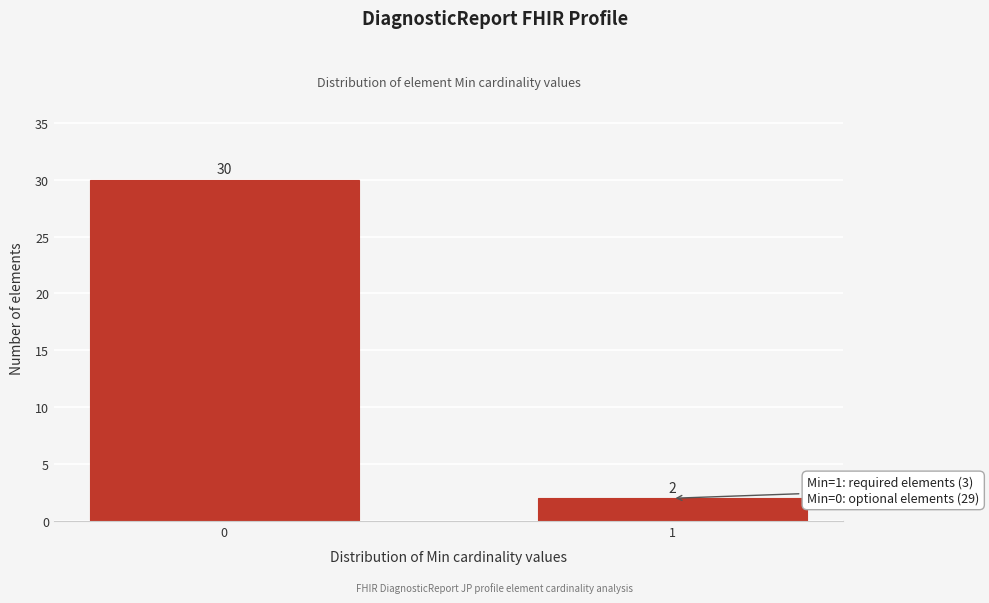

Reading right to left, transcribe all the data shown in this chart.

1=2	0=30